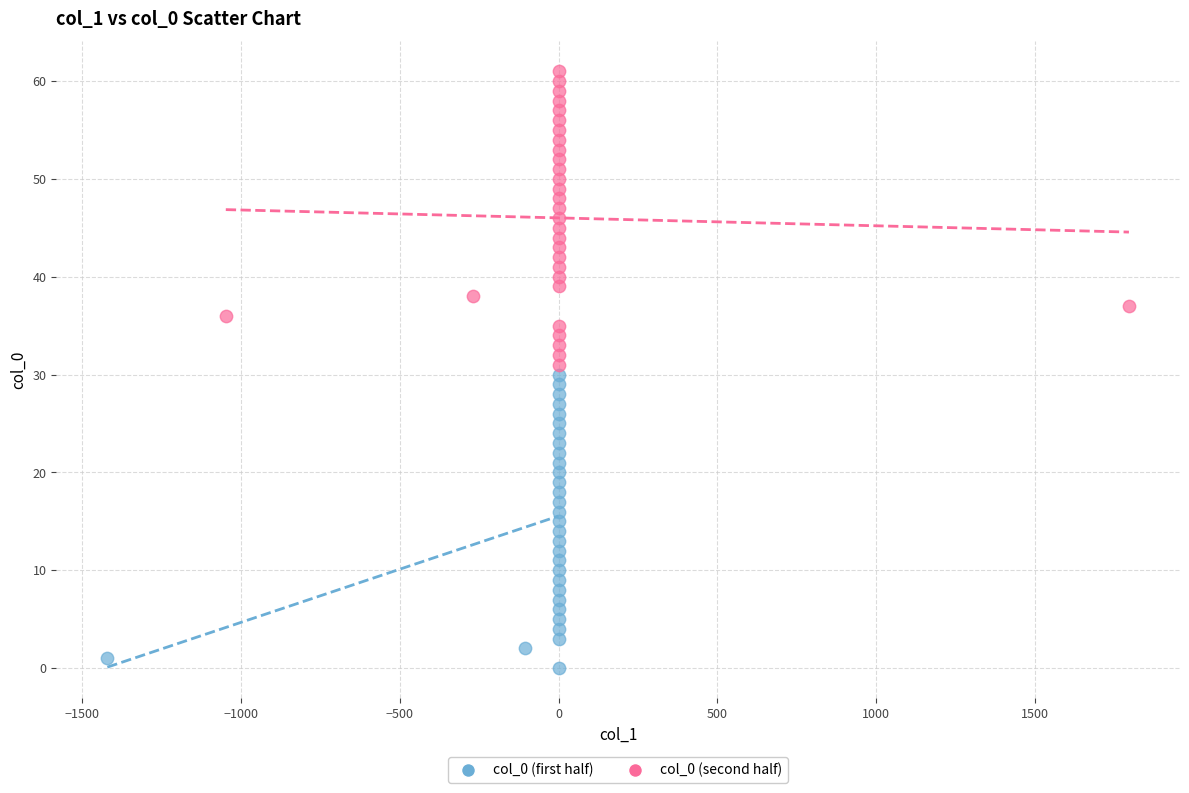

Which series contains the lowest Y value?

col_0 (first half)